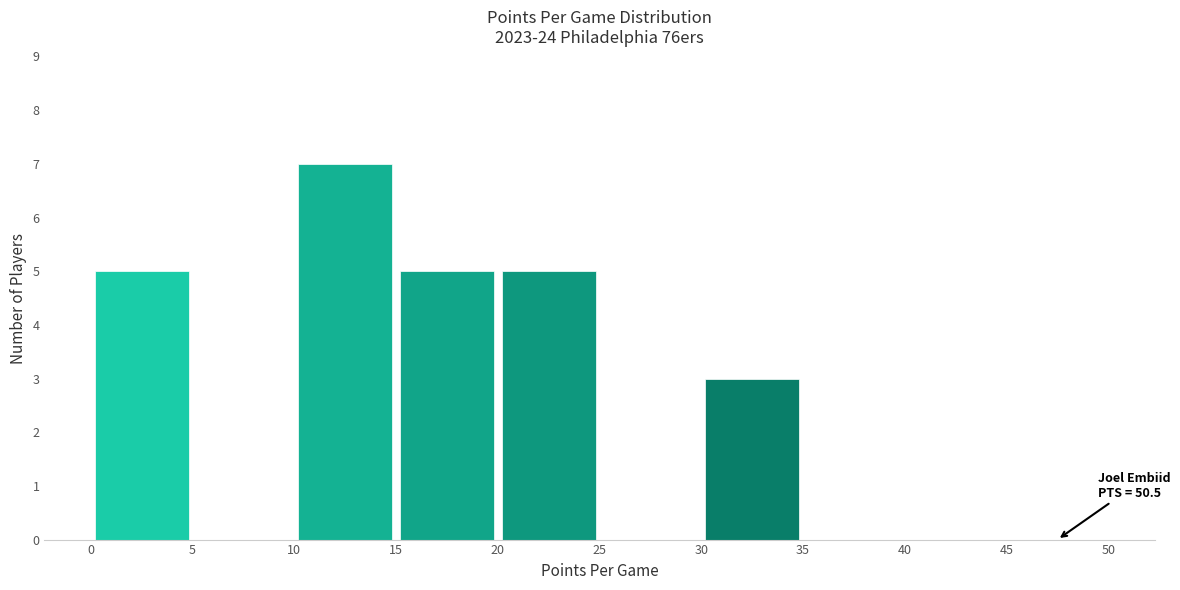

Which range on the x-axis has the tallest bar?

10 to 15